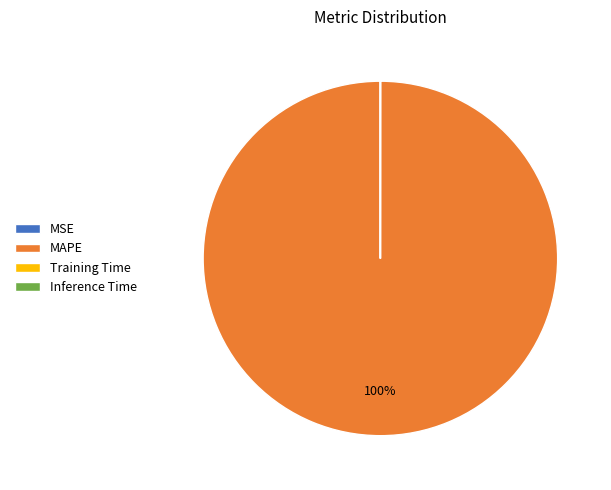

Which slice is the largest?

MAPE